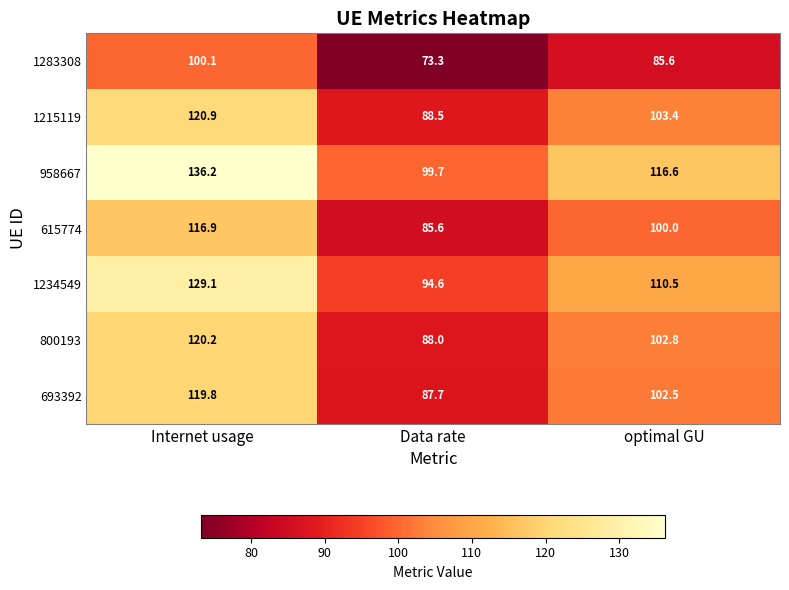

Which series has the largest range (max minus min)?

958667